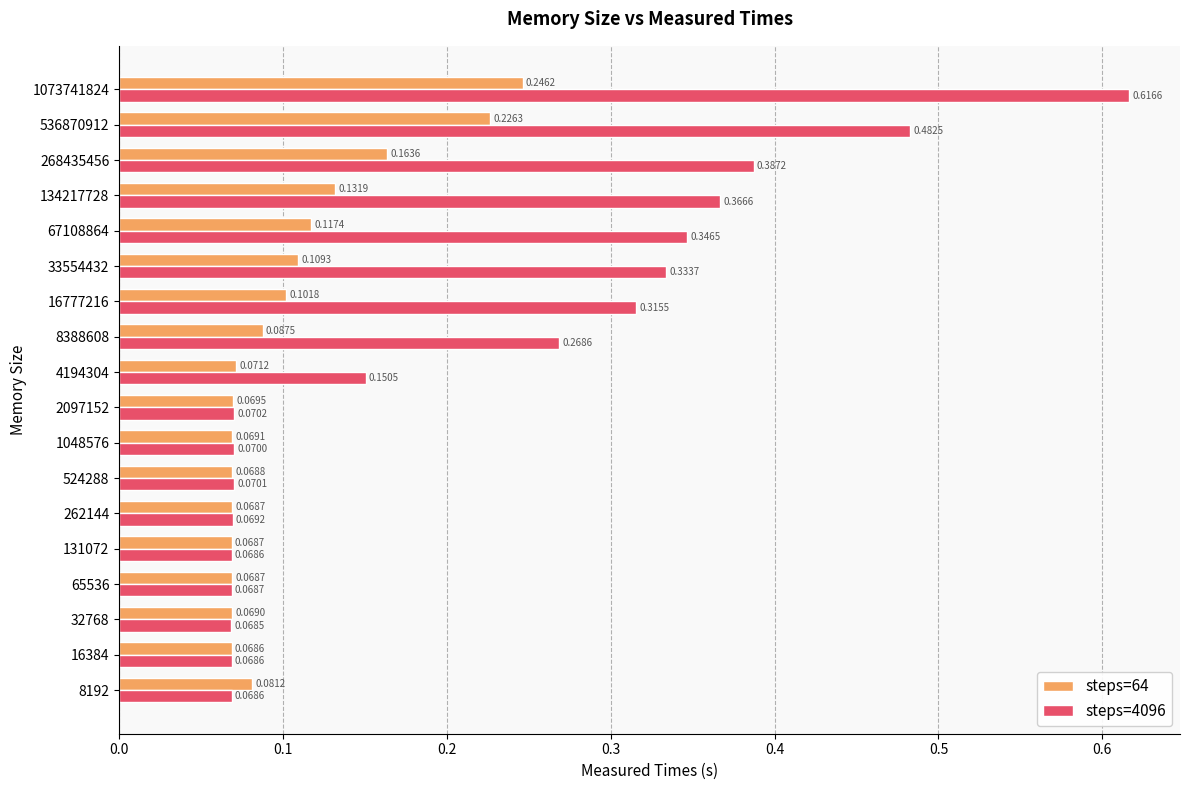

At how many categories does at least one series exceed 0?

18